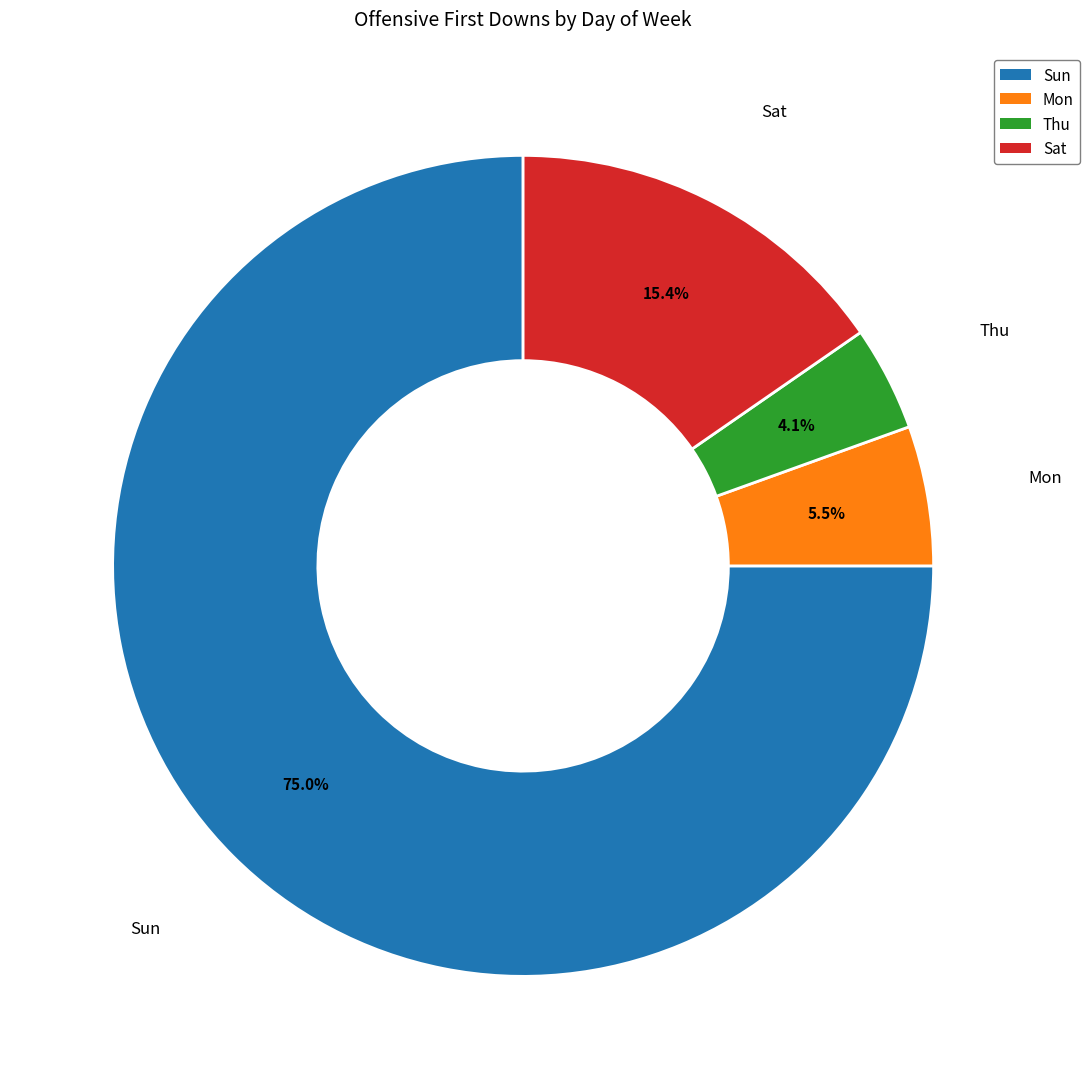

How much of the chart is everything except Sun?

25.0%